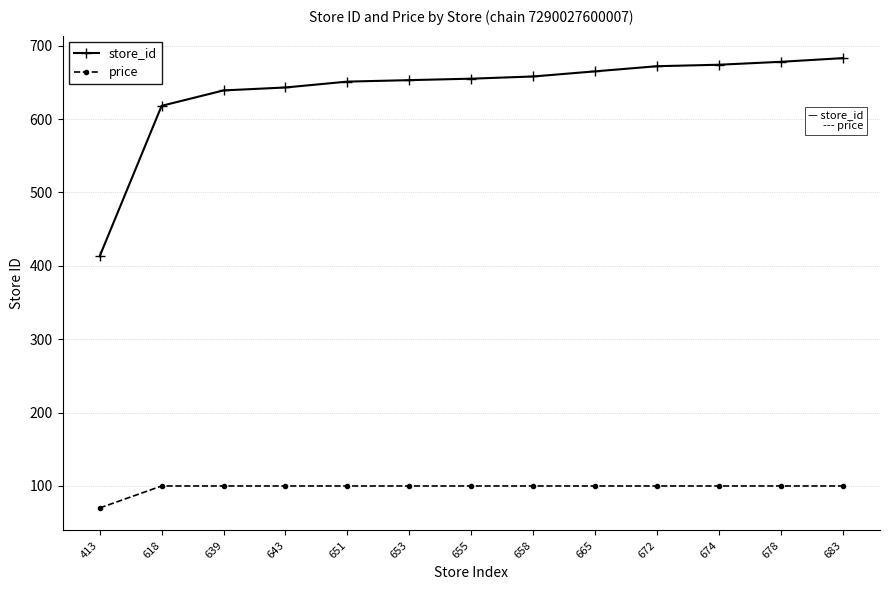

What is the spread (max minus min) of values at 658?

558.1